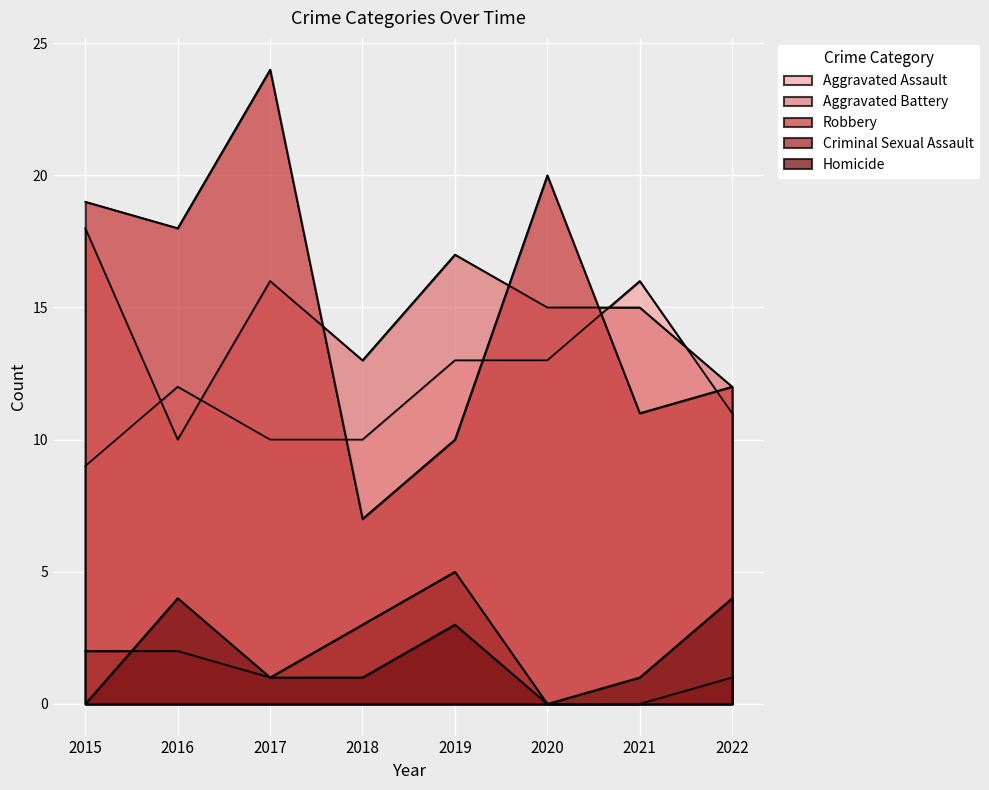

At which category does the chart reach its minimum across all series?

2020